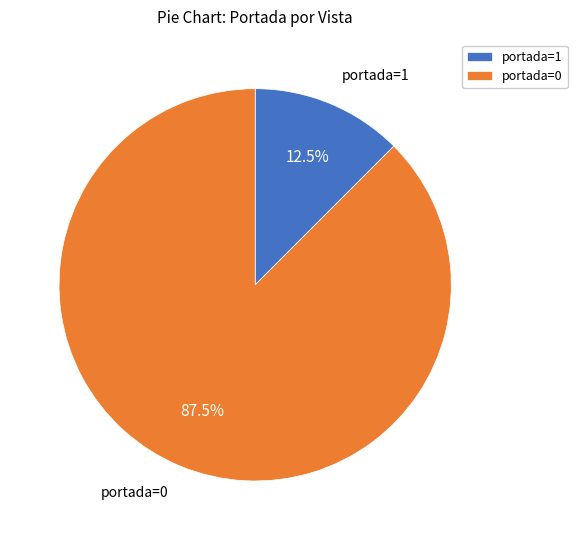

How many slices are in this pie chart?

2